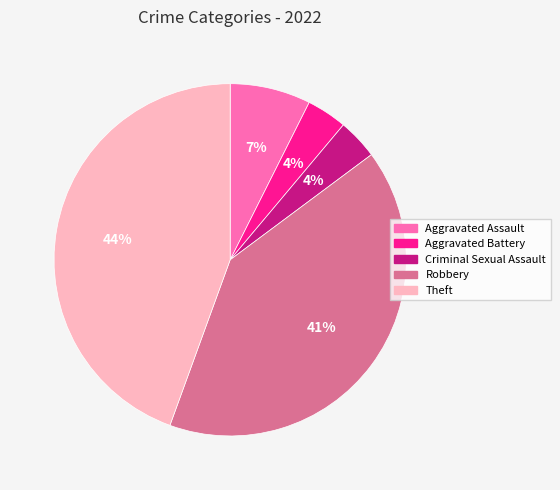

How many segments does this pie chart have?

5